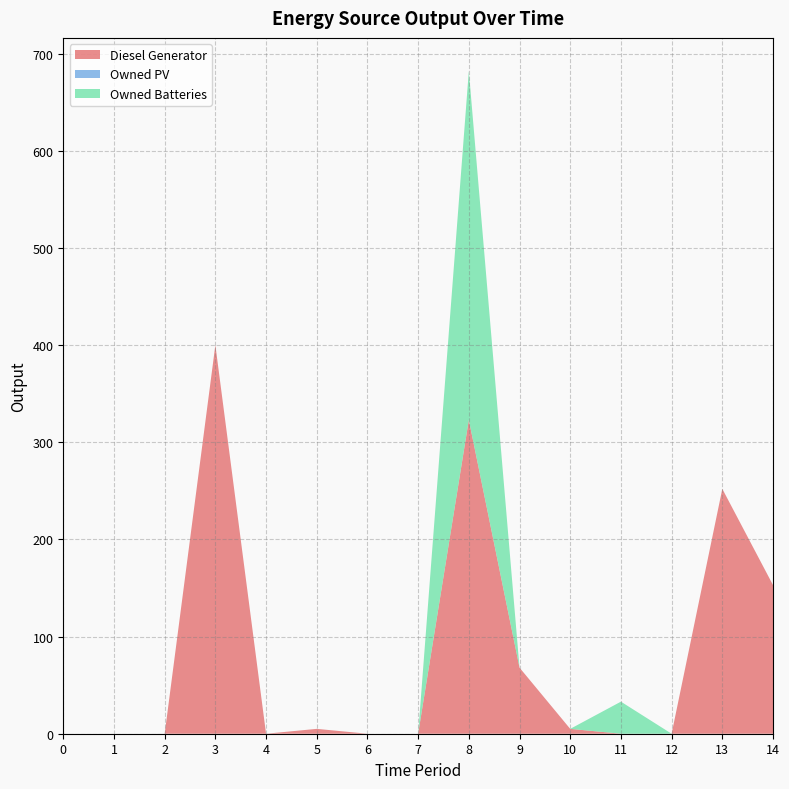

Reading right to left, transcribe all the data shown in this chart.

Diesel Generator: 153	252	0	0	5	68	323	0	0	5	0	400	0	0	0
Owned PV: 0	0	0	0	0	0	0	0	0	0	0	0	0	0	0
Owned Batteries: 0	0	0	33	0	0	359	0	0	0	0	0	0	0	0